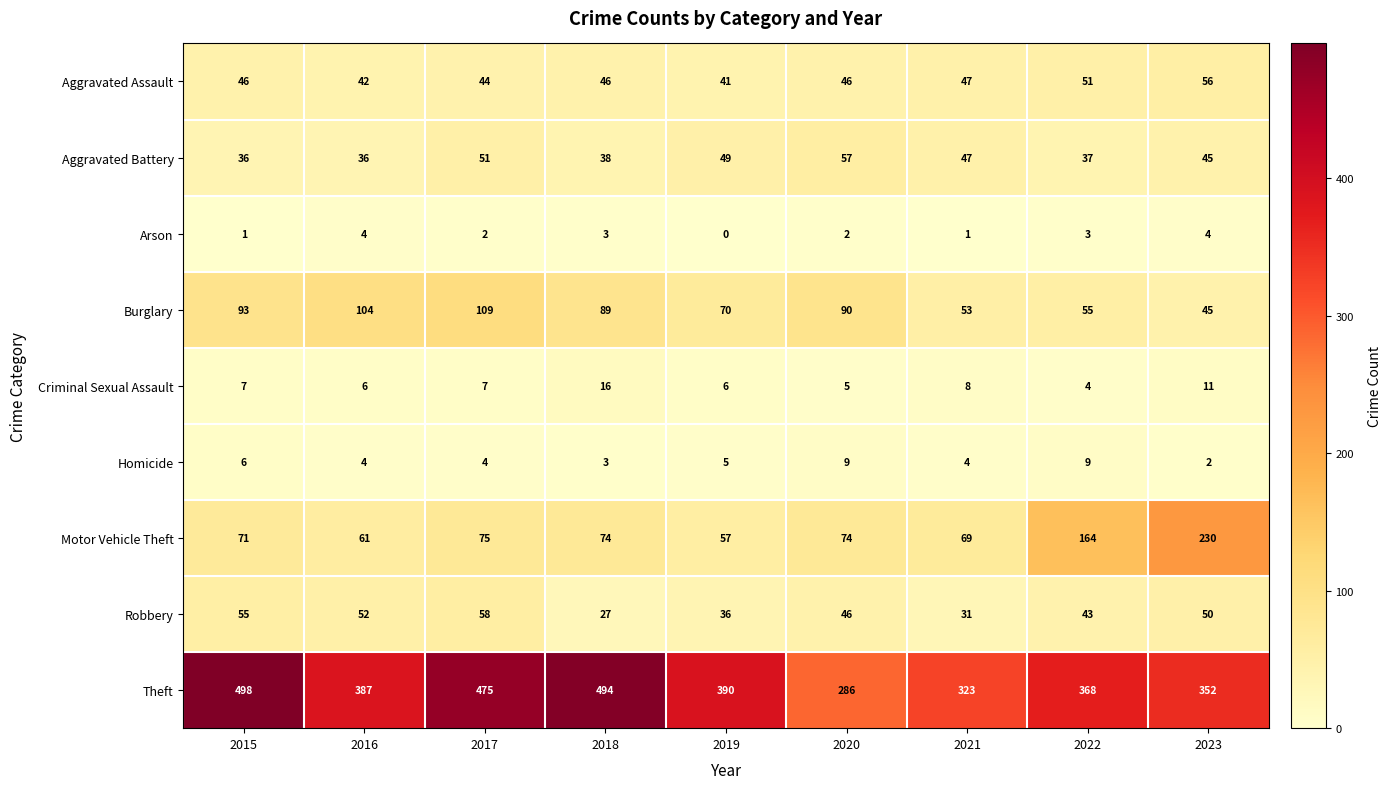

Rank the series at 2019 from lowest to highest value.

Arson, Homicide, Criminal Sexual Assault, Robbery, Aggravated Assault, Aggravated Battery, Motor Vehicle Theft, Burglary, Theft